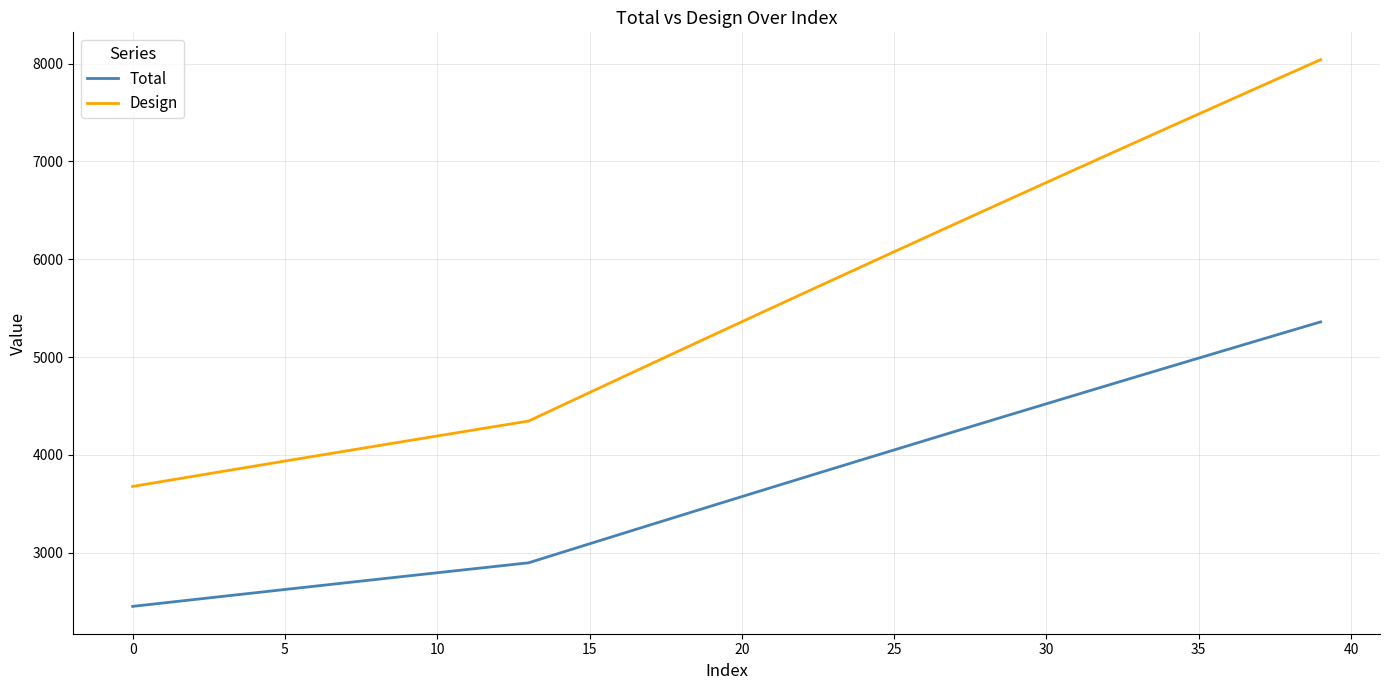

True or false: Design and Total cross at least once.

False